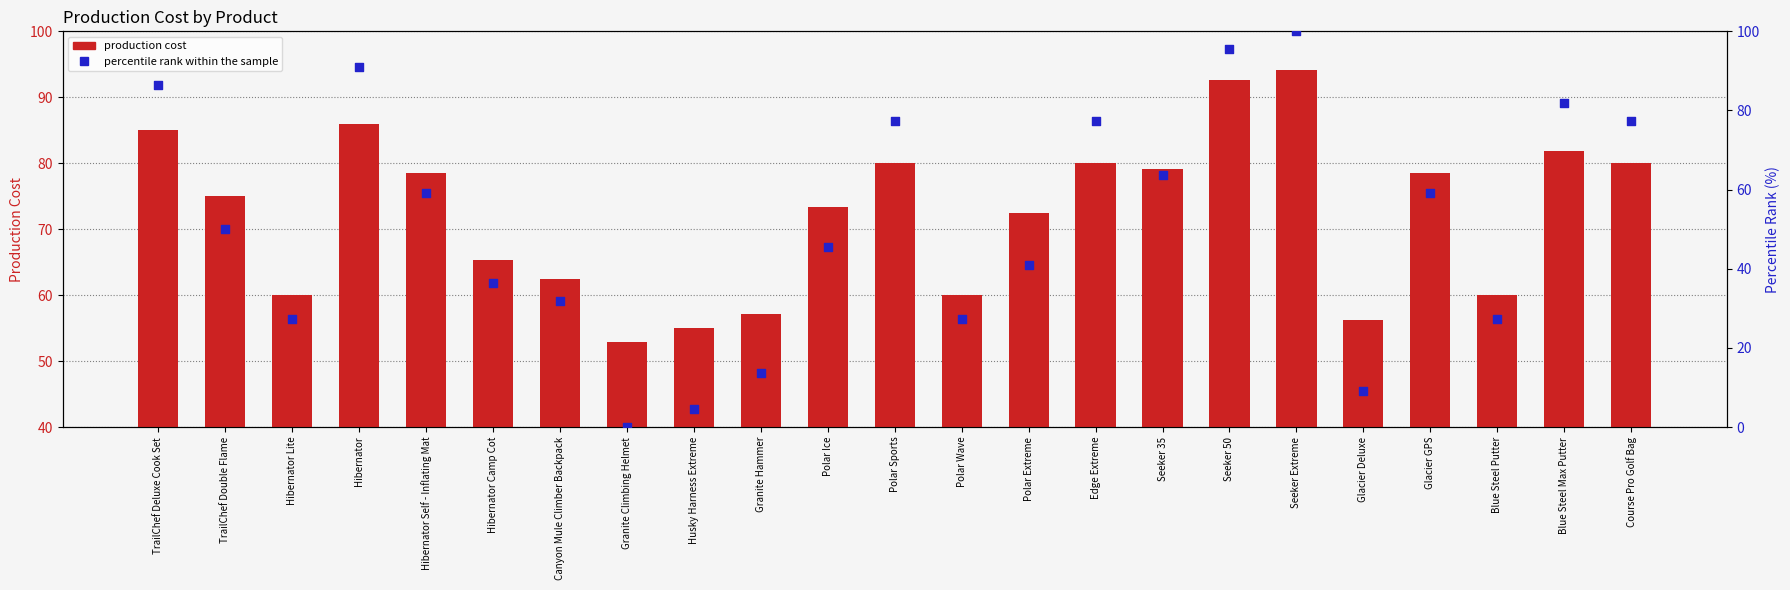

Which series has the widest spread of Y values?

percentile rank within the sample